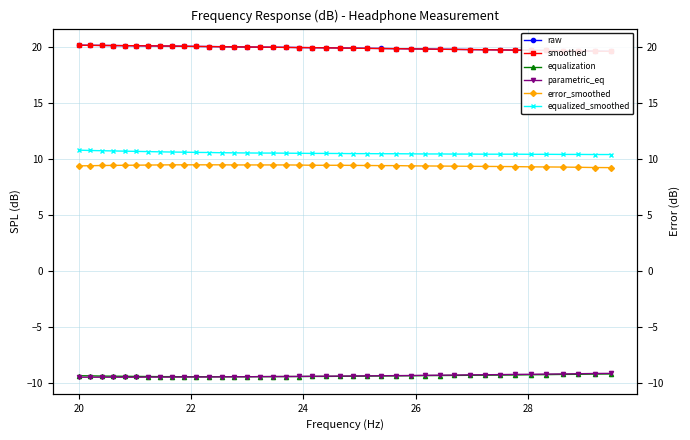

Reading left to right, transcribe all the data shown in this chart.

raw: 20.1	20.1	20.1	20.1	20.1	20.1	20.1	20.1	20.1	20.1	20.0	20.0	20.0	20.0	20.0	20.0	20.0	19.9	19.9	19.9	19.9	19.9	19.9	19.9	19.9	19.8	19.8	19.8	19.8	19.8	19.8	19.7	19.7	19.7	19.7	19.7	19.6	19.6	19.6	19.6
smoothed: 20.1	20.1	20.1	20.1	20.1	20.1	20.1	20.1	20.1	20.0	20.0	20.0	20.0	20.0	20.0	20.0	20.0	19.9	19.9	19.9	19.9	19.9	19.9	19.9	19.8	19.8	19.8	19.8	19.8	19.8	19.8	19.7	19.7	19.7	19.7	19.7	19.6	19.6	19.6	19.6
equalization: -9.4	-9.4	-9.4	-9.4	-9.4	-9.4	-9.4	-9.4	-9.4	-9.5	-9.5	-9.5	-9.5	-9.5	-9.5	-9.4	-9.4	-9.4	-9.4	-9.4	-9.4	-9.4	-9.4	-9.4	-9.4	-9.4	-9.4	-9.4	-9.3	-9.3	-9.3	-9.3	-9.3	-9.3	-9.3	-9.3	-9.2	-9.2	-9.2	-9.2
parametric_eq: -9.5	-9.5	-9.5	-9.5	-9.5	-9.5	-9.5	-9.5	-9.5	-9.5	-9.5	-9.5	-9.5	-9.5	-9.5	-9.4	-9.4	-9.4	-9.4	-9.4	-9.4	-9.4	-9.4	-9.4	-9.4	-9.4	-9.3	-9.3	-9.3	-9.3	-9.3	-9.3	-9.3	-9.2	-9.2	-9.2	-9.2	-9.2	-9.2	-9.2
error_smoothed: 9.4	9.4	9.4	9.4	9.4	9.4	9.4	9.4	9.5	9.5	9.5	9.5	9.5	9.4	9.4	9.4	9.4	9.4	9.4	9.4	9.4	9.4	9.4	9.4	9.4	9.4	9.4	9.4	9.3	9.3	9.3	9.3	9.3	9.3	9.3	9.3	9.3	9.2	9.2	9.2
equalized_smoothed: 10.8	10.7	10.7	10.7	10.7	10.7	10.6	10.6	10.6	10.6	10.6	10.6	10.5	10.5	10.5	10.5	10.5	10.5	10.5	10.5	10.5	10.5	10.5	10.5	10.4	10.4	10.4	10.4	10.4	10.4	10.4	10.4	10.4	10.4	10.4	10.4	10.4	10.4	10.4	10.4